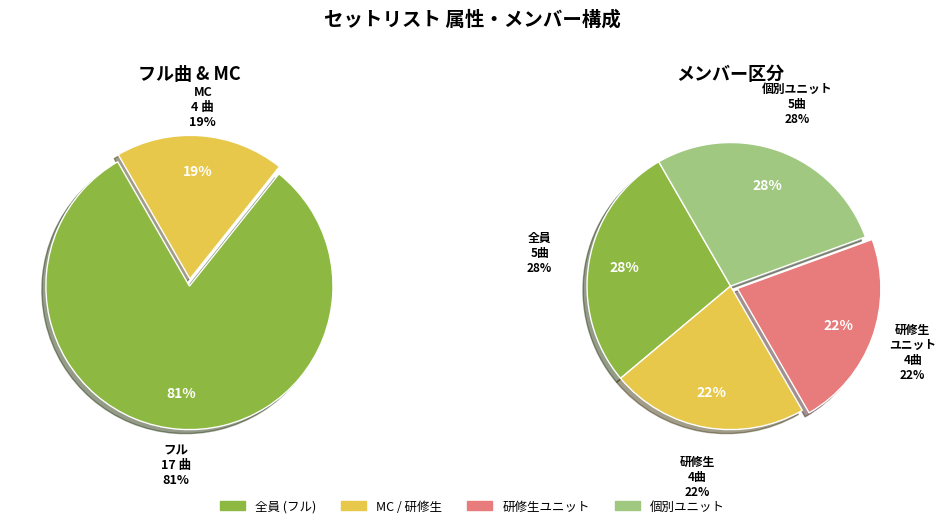

The MC slice represents 29% of the pie. True or false?

False